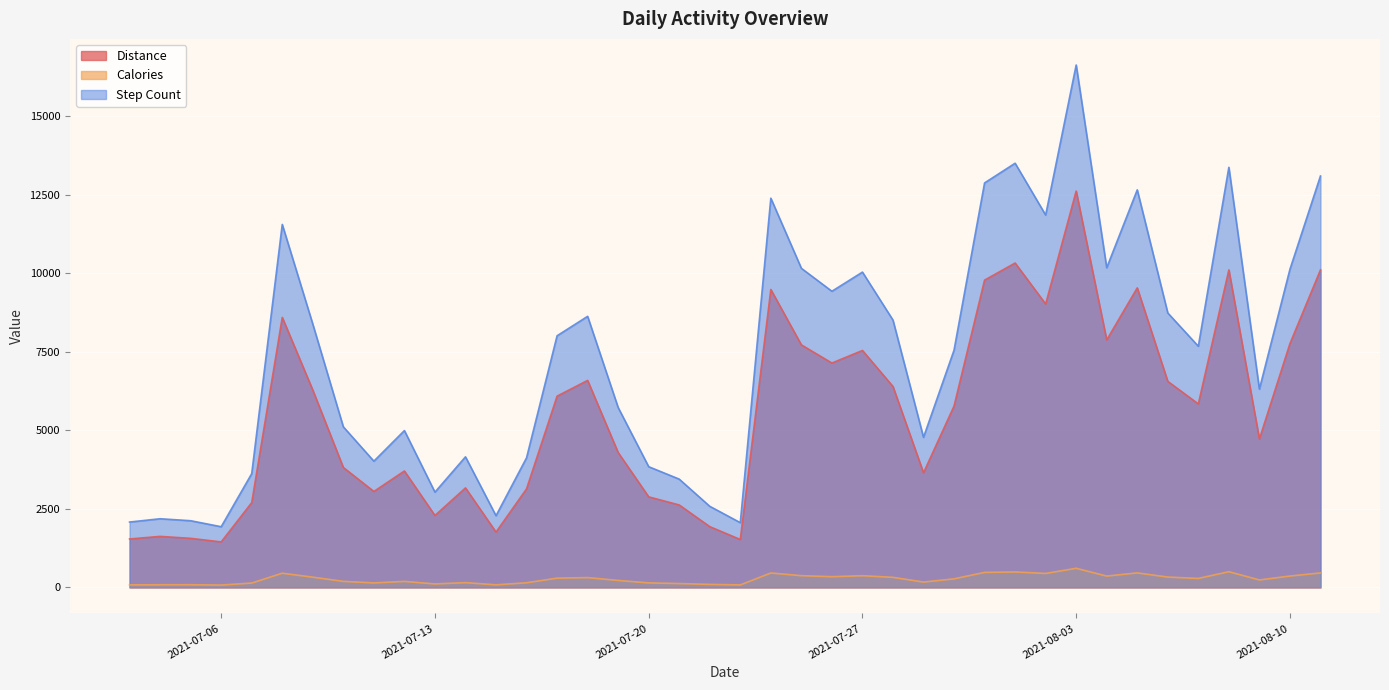

True or false: Calories and Distance intersect in this chart.

False